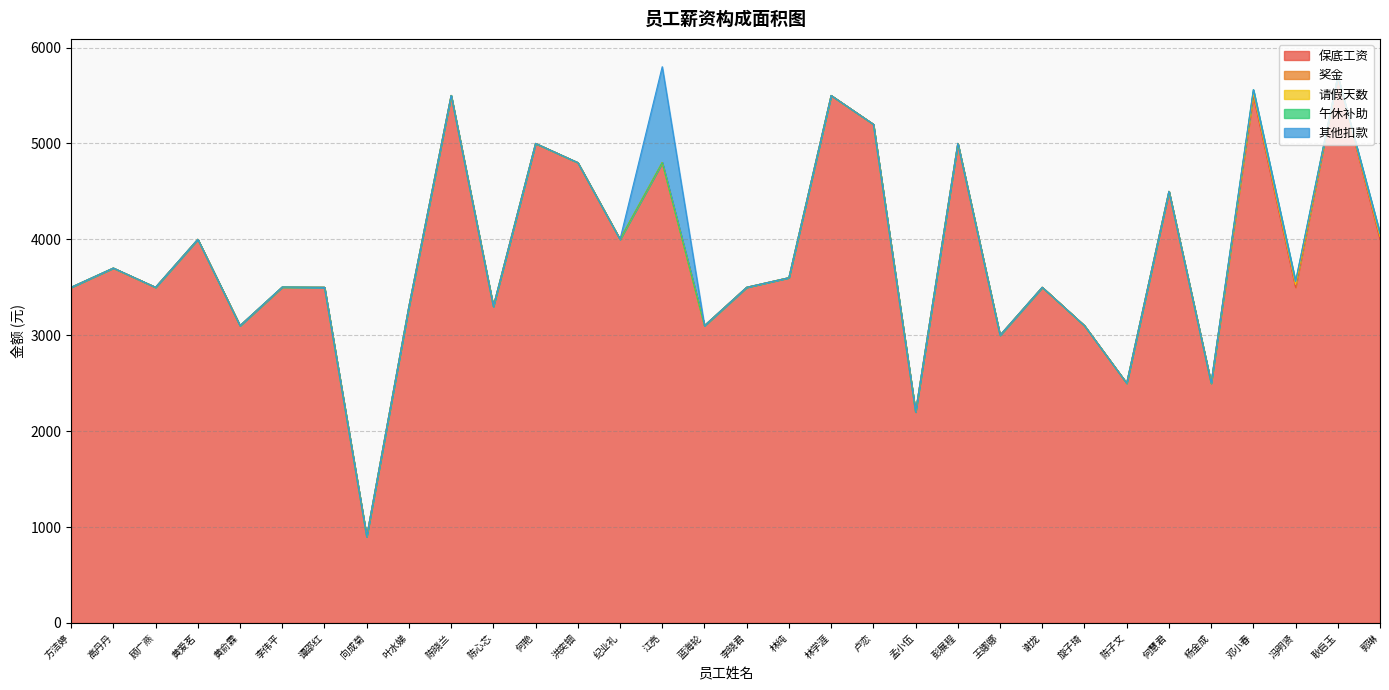

Which series has the largest range (max minus min)?

保底工资